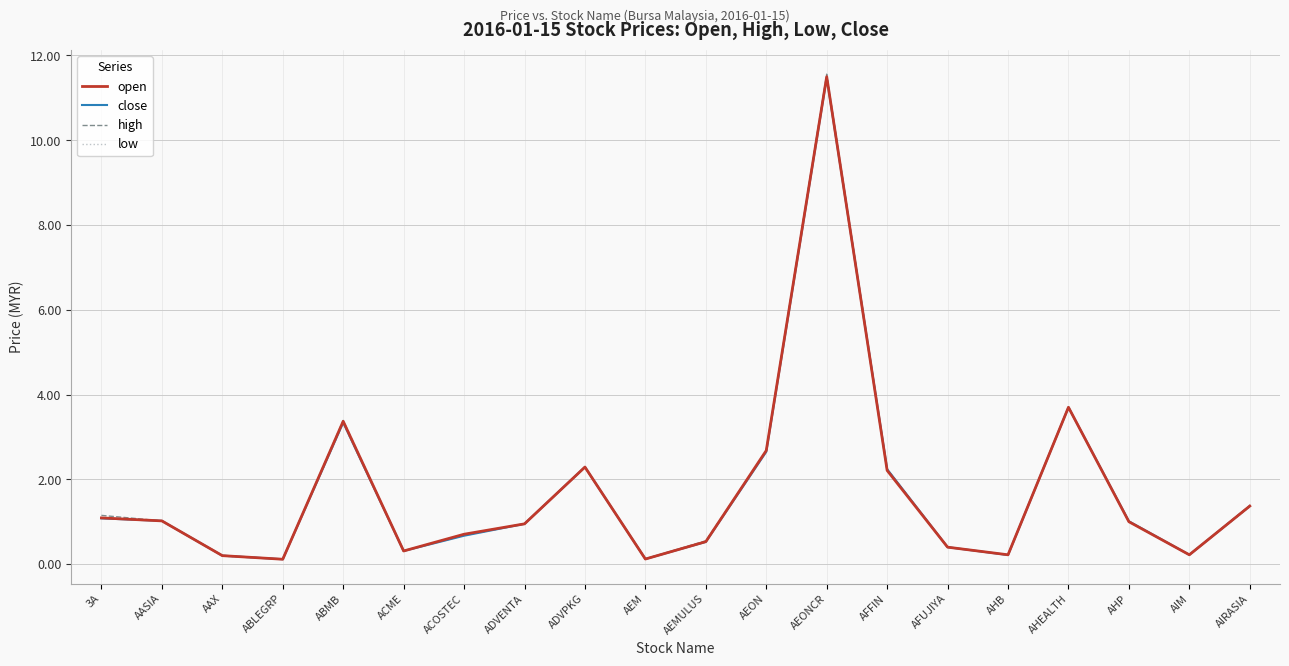

What is the total value across all series at AIRASIA?

5.5